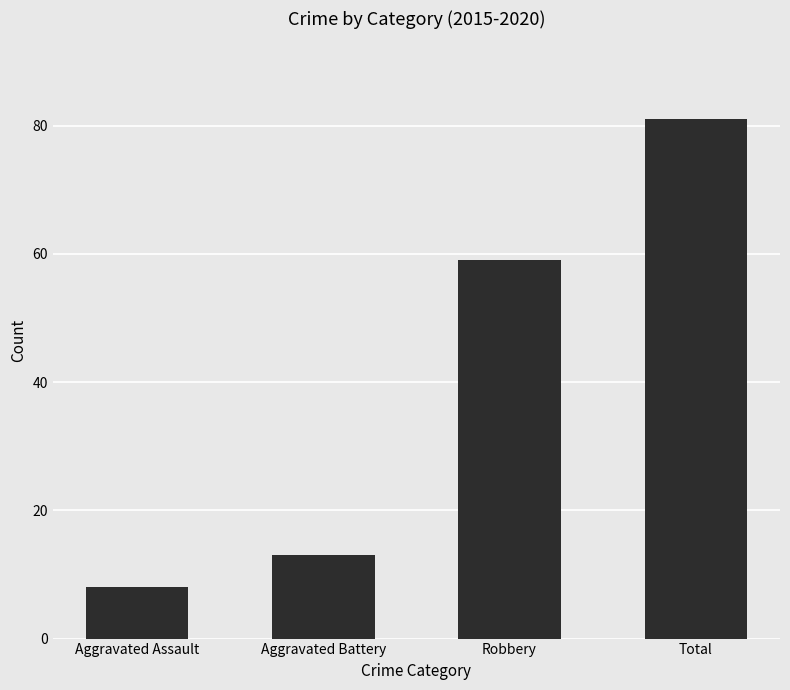

What is the ratio of the value at Aggravated Assault to the value at Aggravated Battery?

0.6